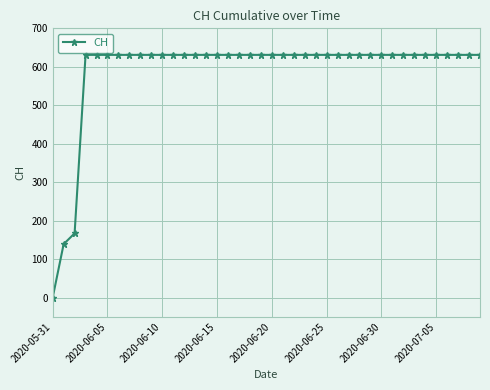

Does the chart display data point markers on the line(s)?

Yes